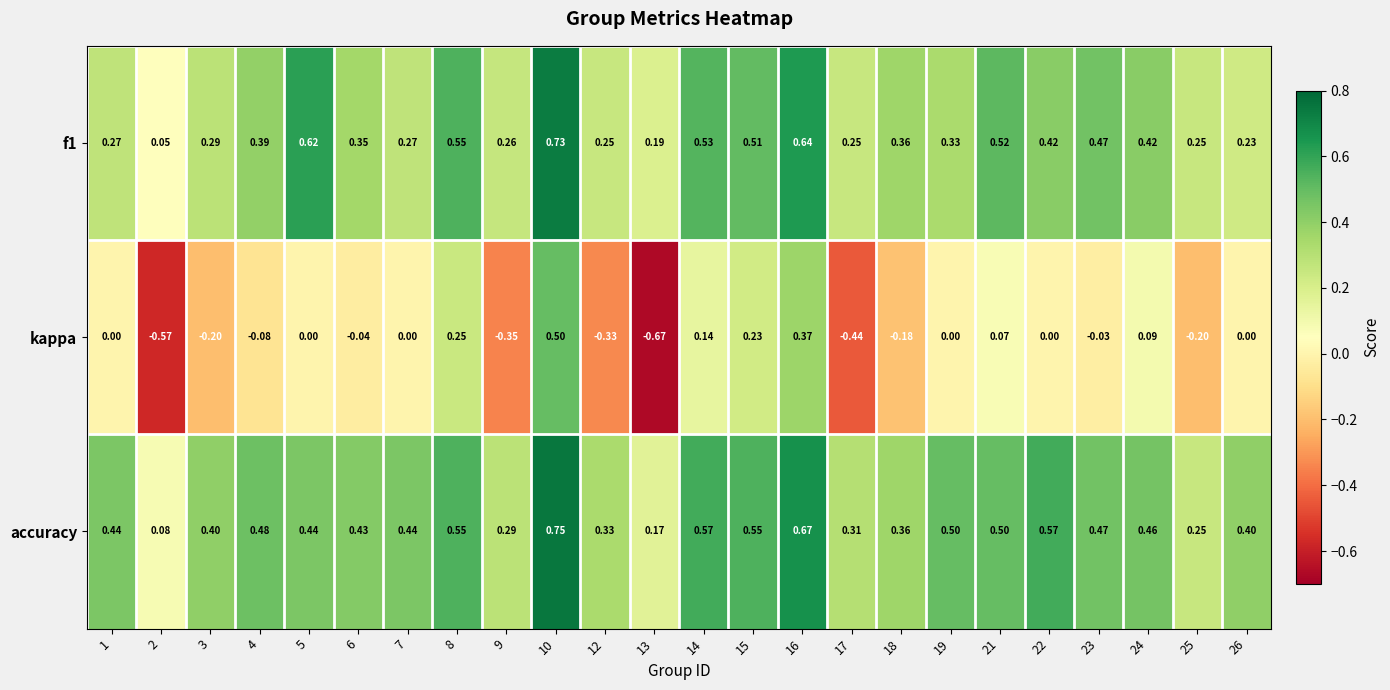

Between 9 and 23, which series saw the biggest shift?

kappa